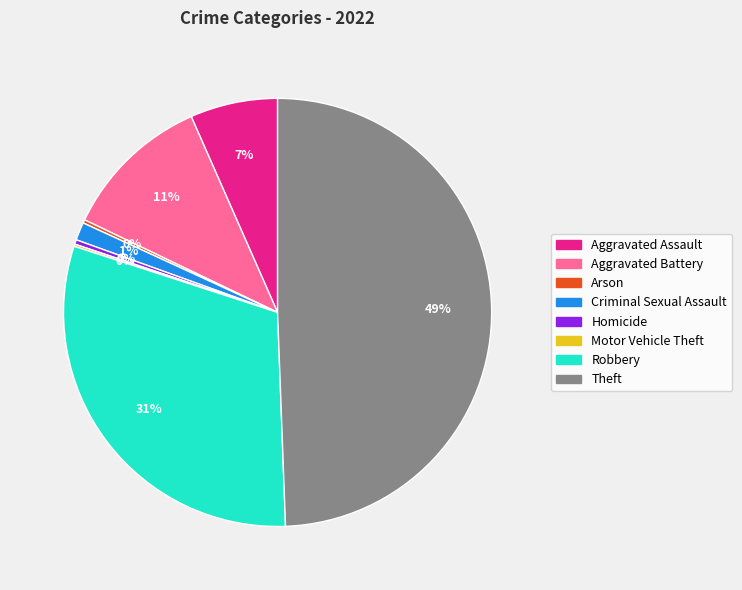

Combined, do Robbery and Aggravated Assault account for over 50%?

No